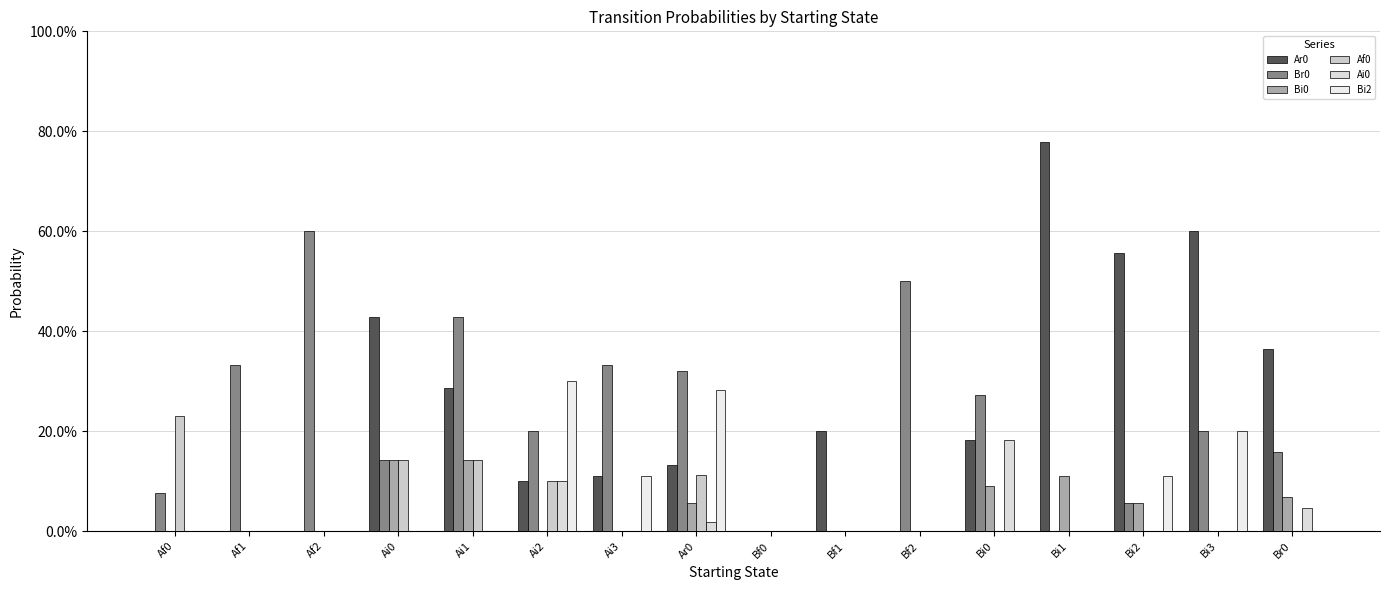

Is the value of Br0 at Ai1 greater than the value of Bi0 at Bi0?

Yes